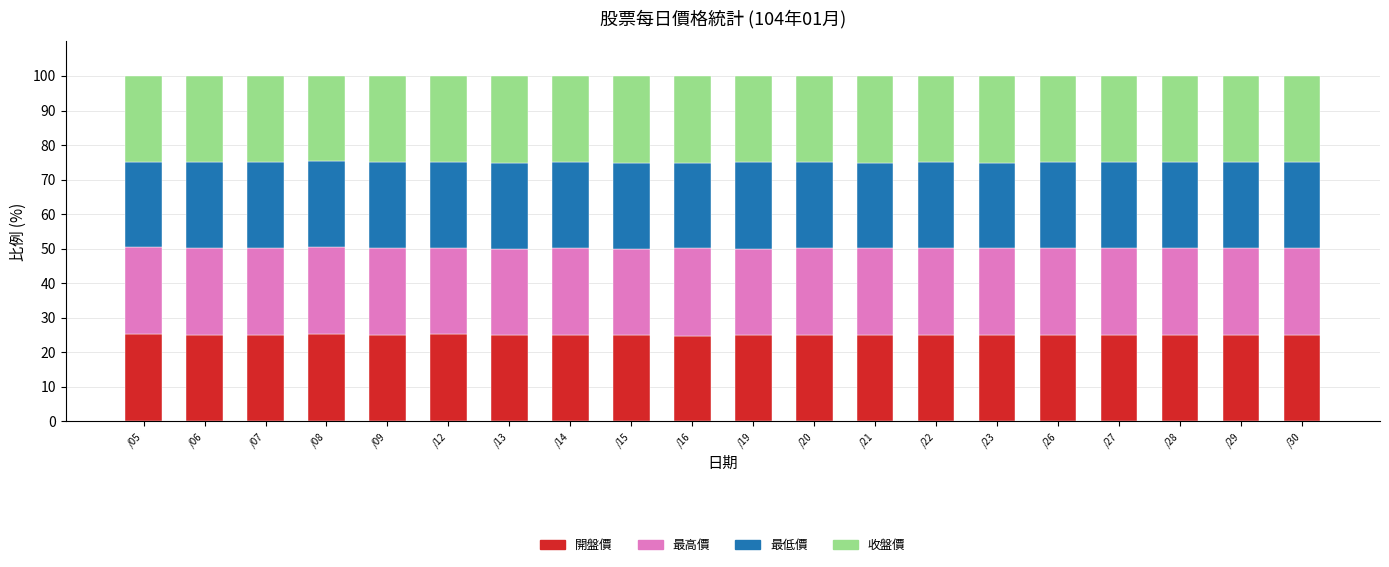

What is the average value of the 開盤價 series?

25.0